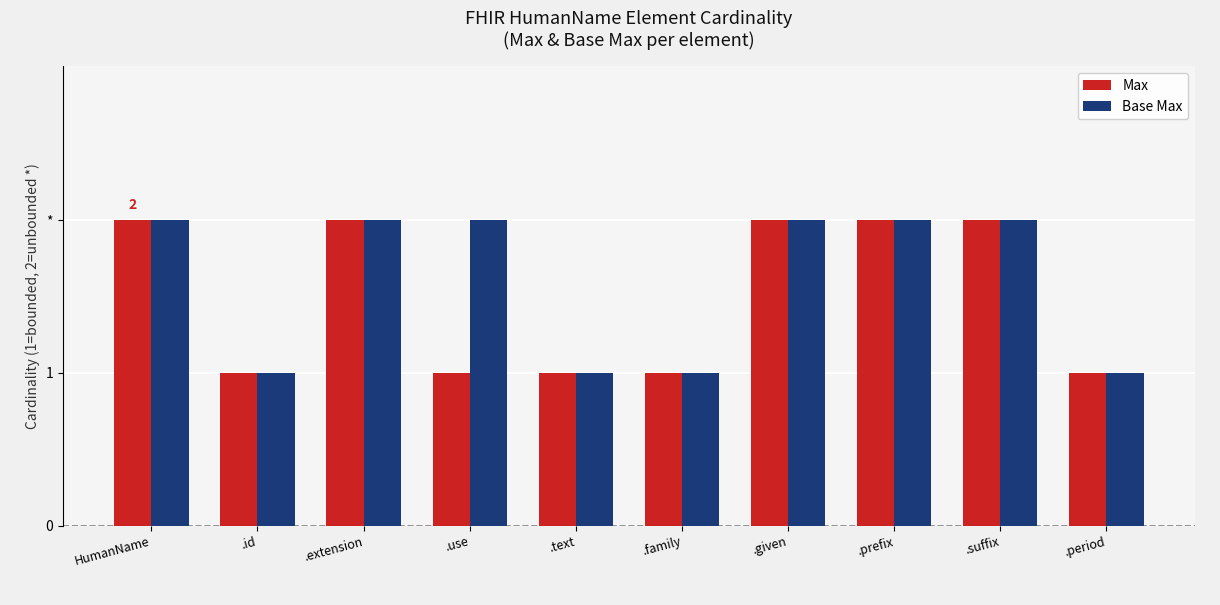

Rank the series at HumanName from lowest to highest value.

Max, Base Max